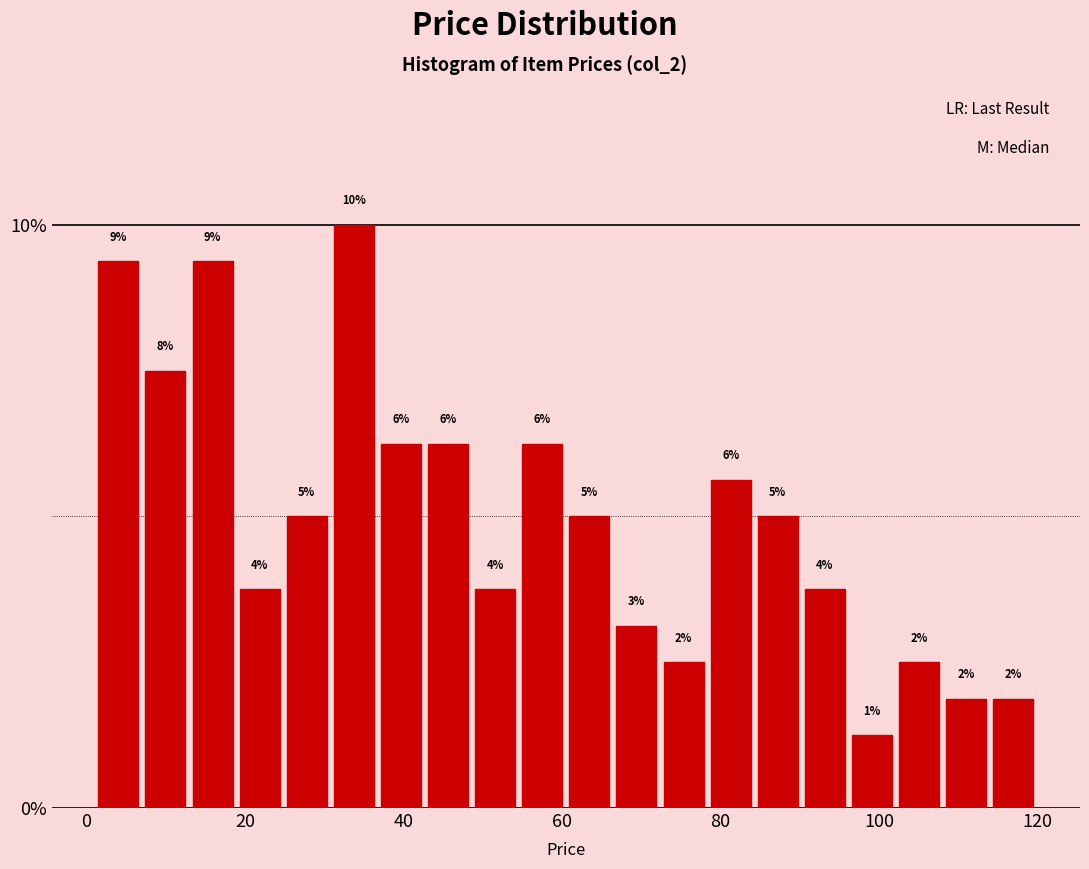

Read against the x-axis, roughly where is the centre of the tallest bar?

34